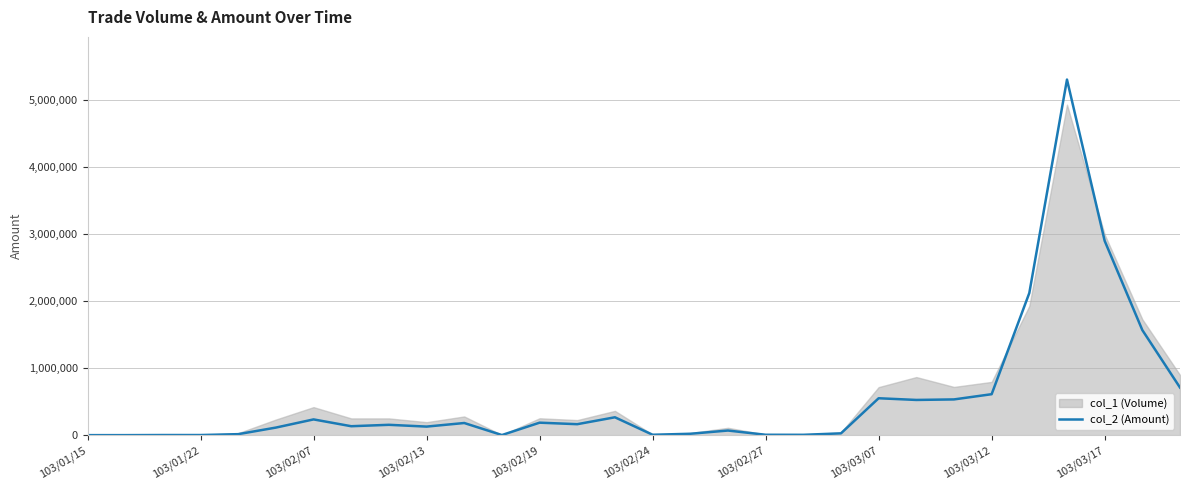

Is it true that the value at 103/01/22 is 191?

False